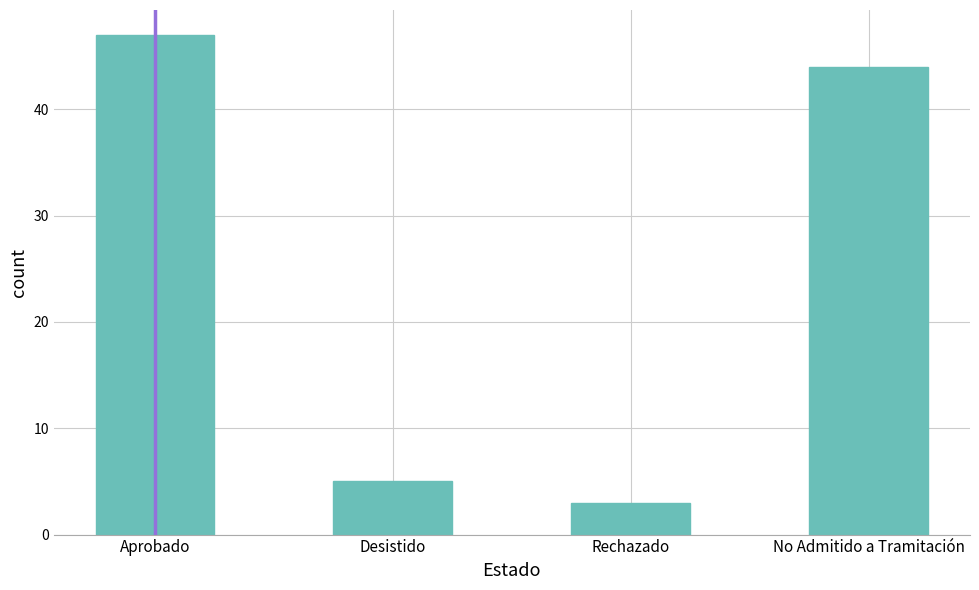

Which category has the highest value across all series?

Aprobado